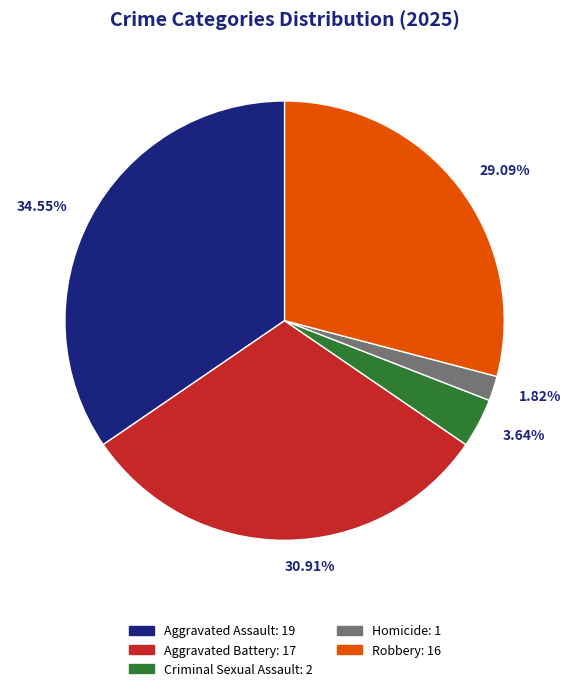

Which category has the smallest portion of the pie?

Homicide